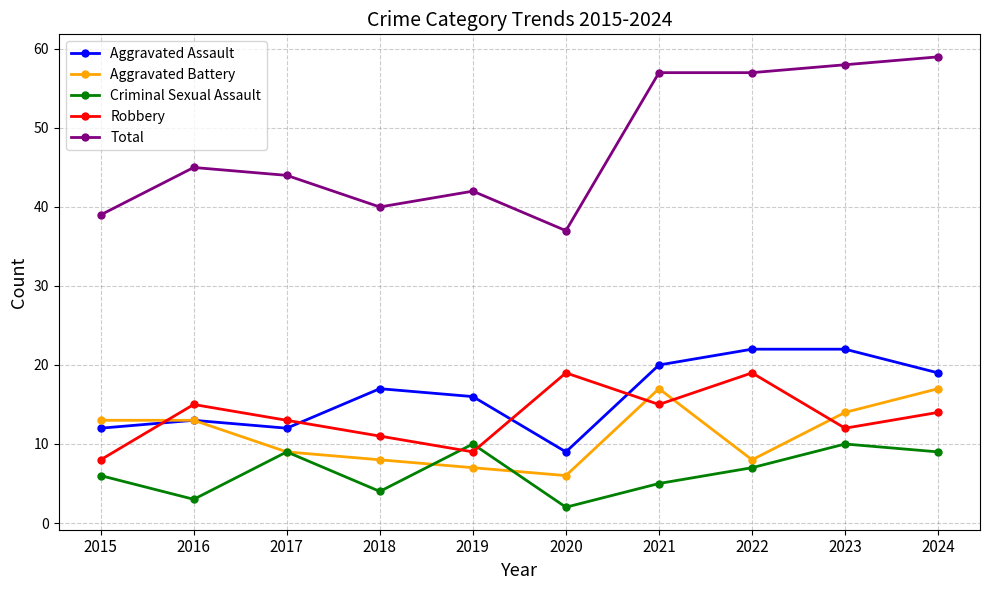

What is the total value across all series at 2023?

116